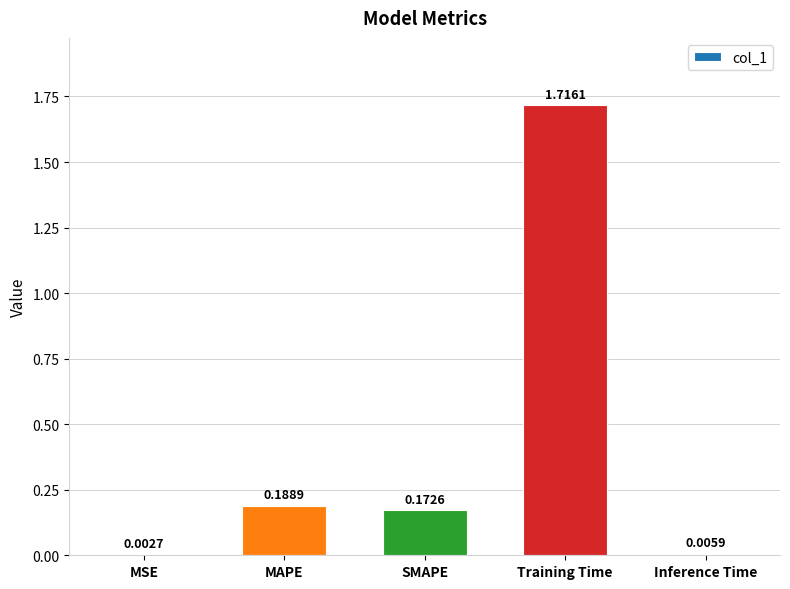

Which label corresponds to the largest value in the chart?

Training Time